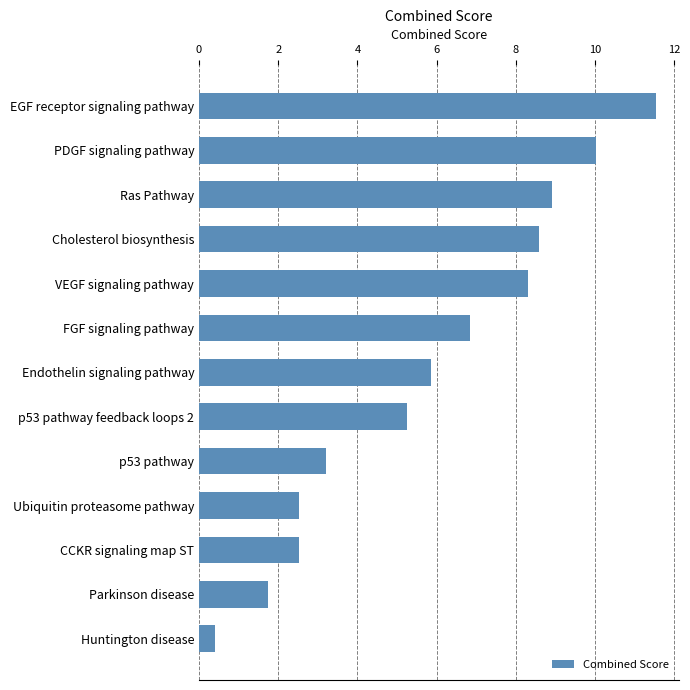

What is the change in value from Endothelin signaling pathway to Ras Pathway?

+3.0